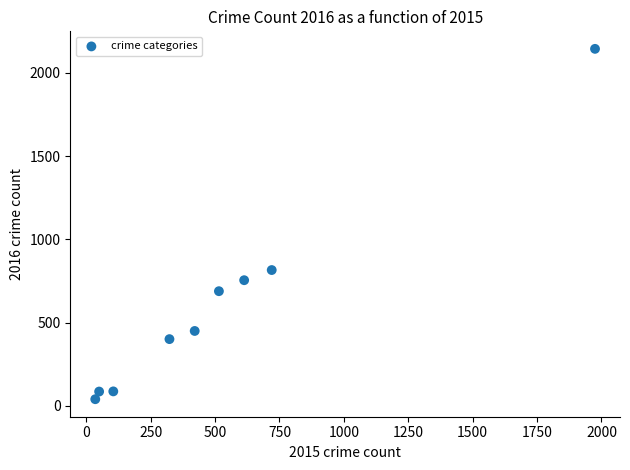

What is the range of X values (max minus min)?

1940